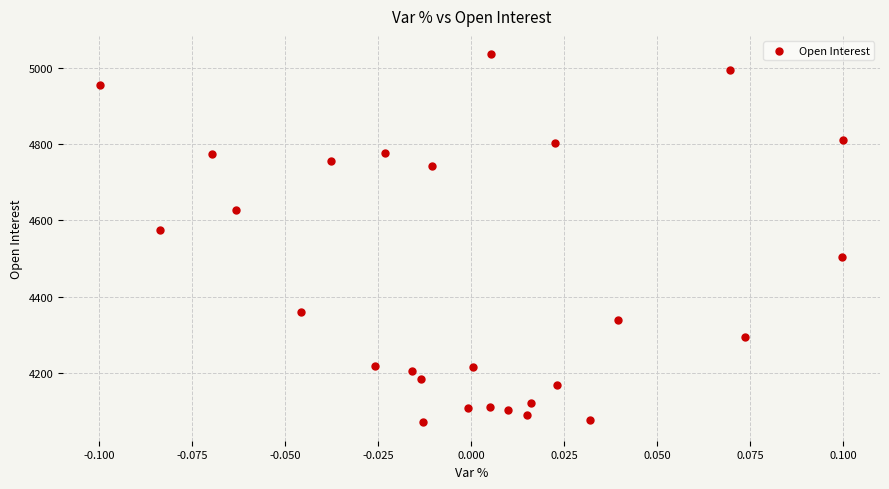

What Y value in the scatter plot is closest to 4553?

4575